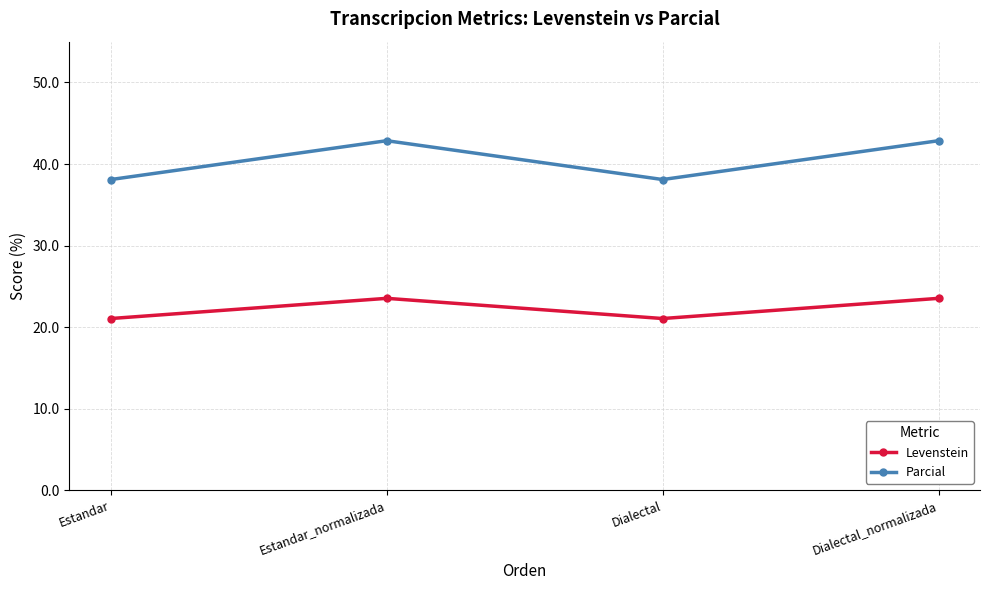

At Dialectal_normalizada, list the series in order from smallest to largest.

Levenstein, Parcial